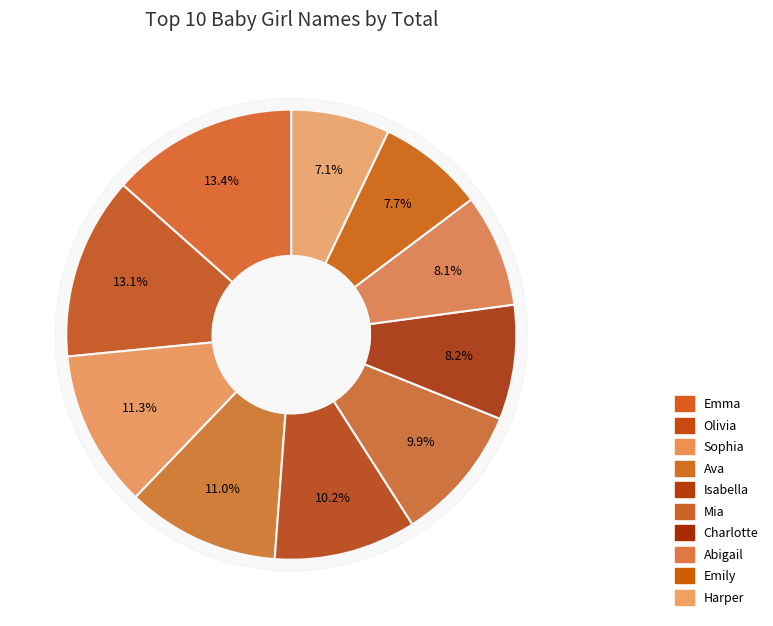

Which slice is the largest?

Emma